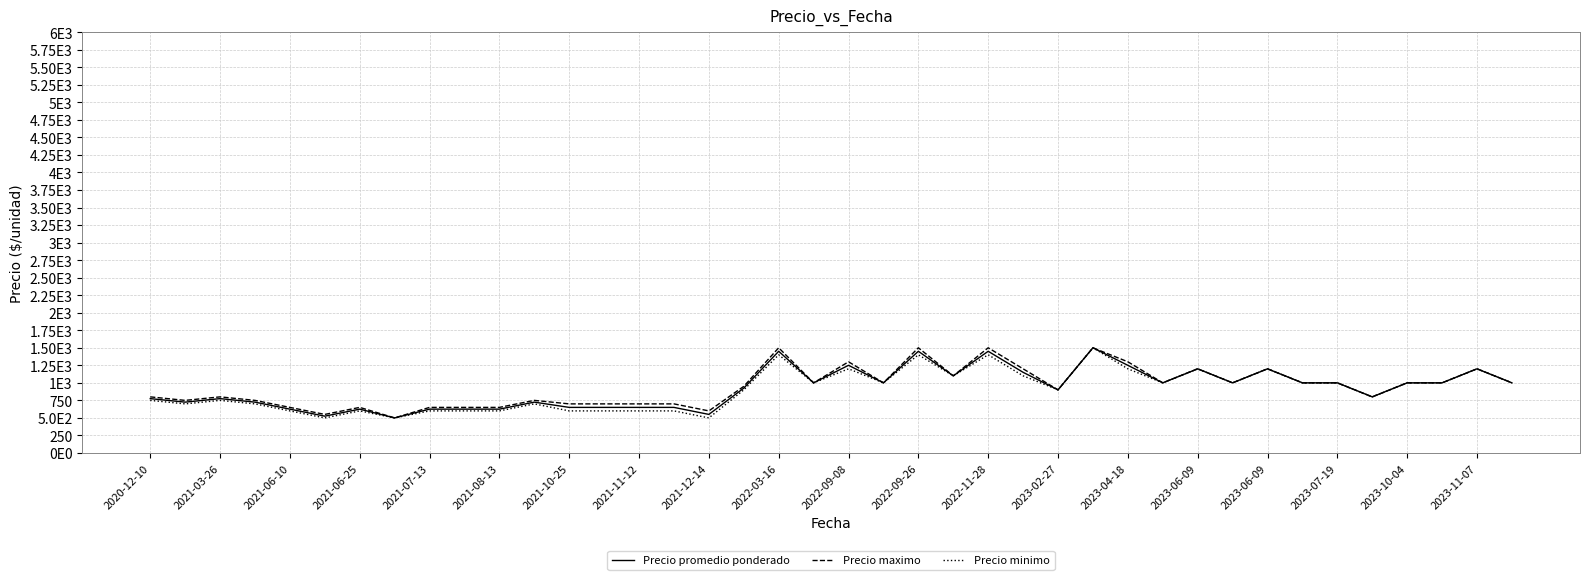

What is the maximum value for Precio promedio ponderado?

1500